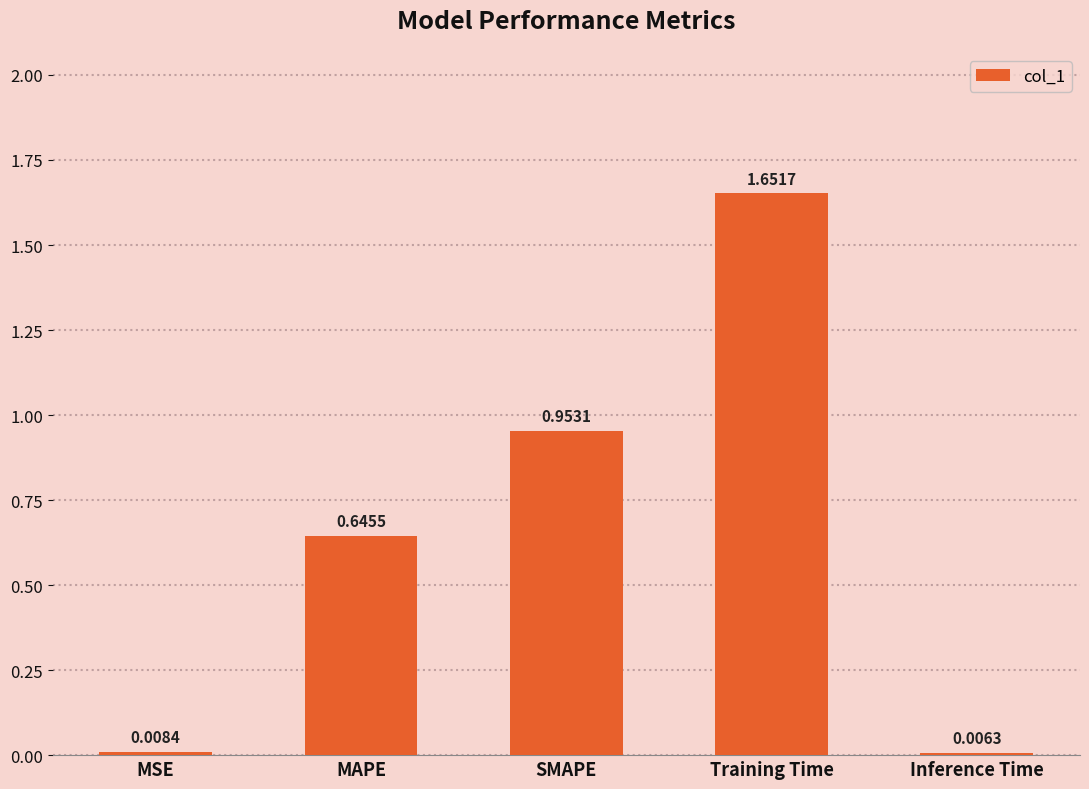

List the labels in order of value, smallest first.

Inference Time, MSE, MAPE, SMAPE, Training Time